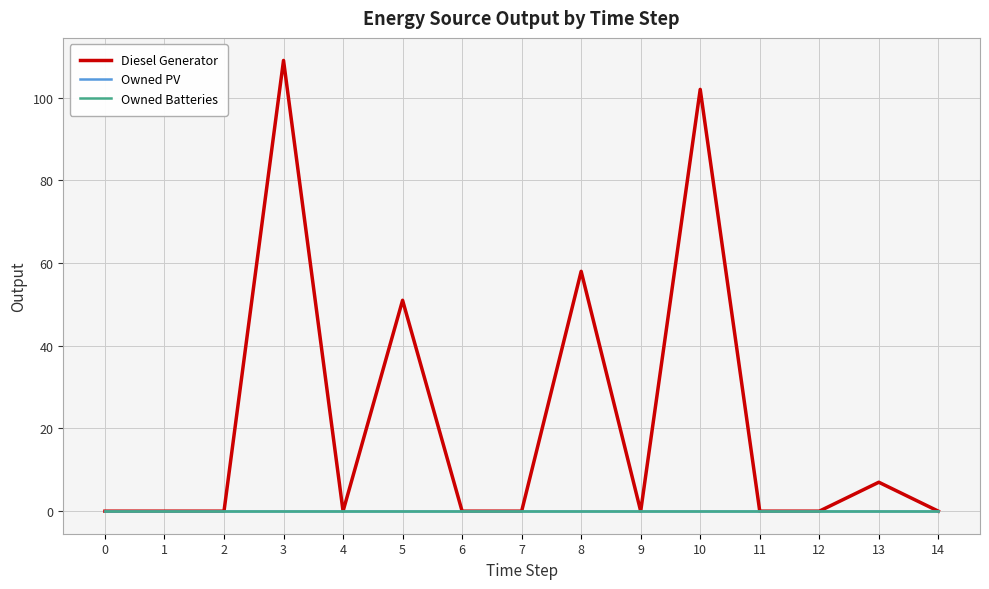

Does the chart display data point markers on the line(s)?

No